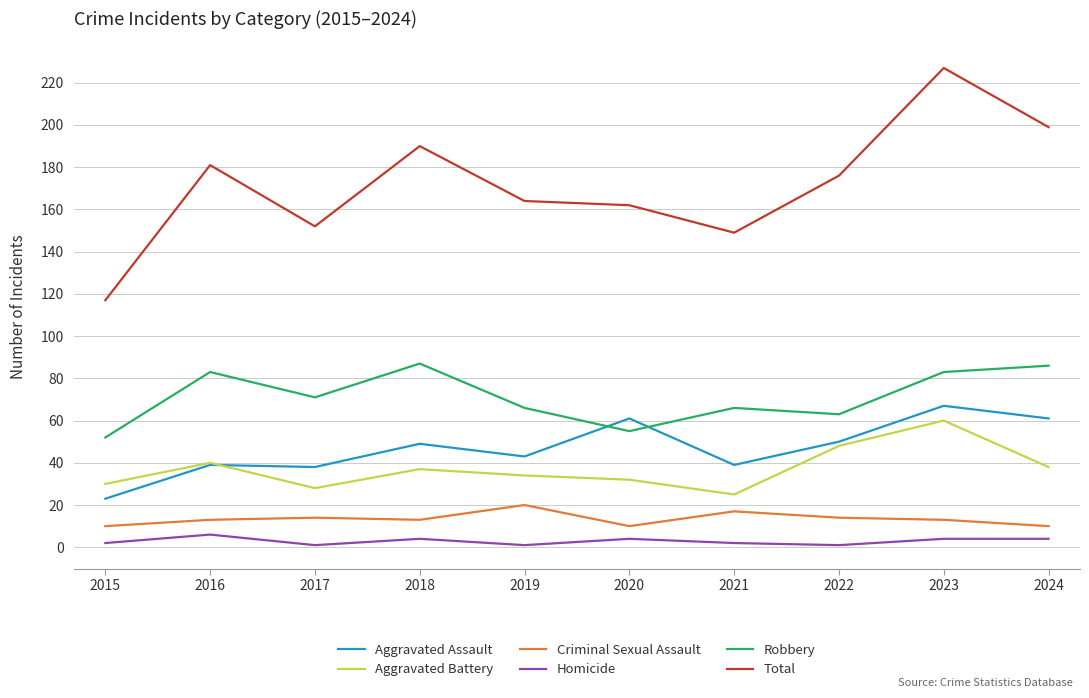

True or false: Homicide and Robbery intersect in this chart.

False